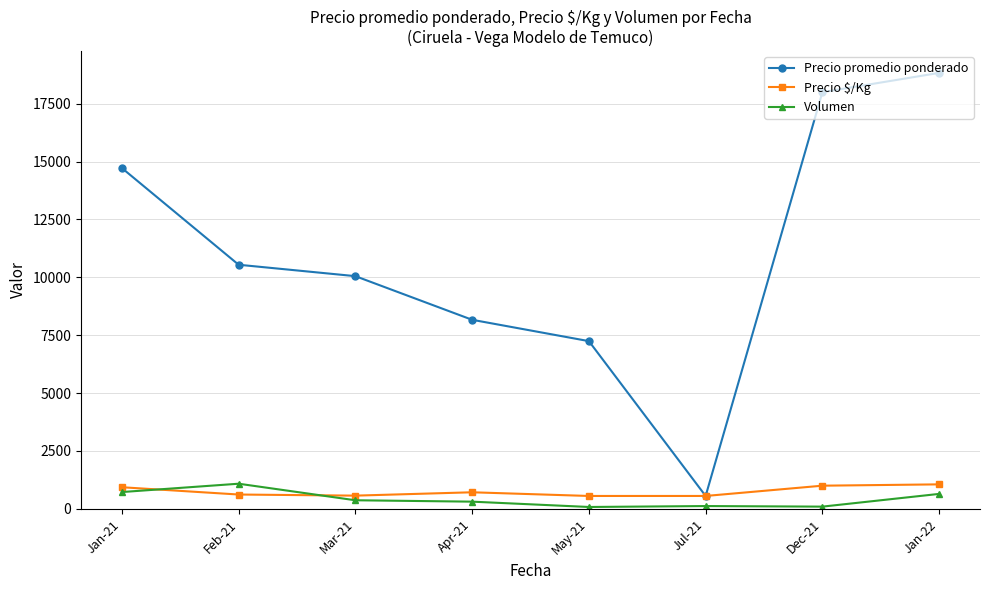

The value of Precio promedio ponderado at May-21 is 7245. True or false?

True